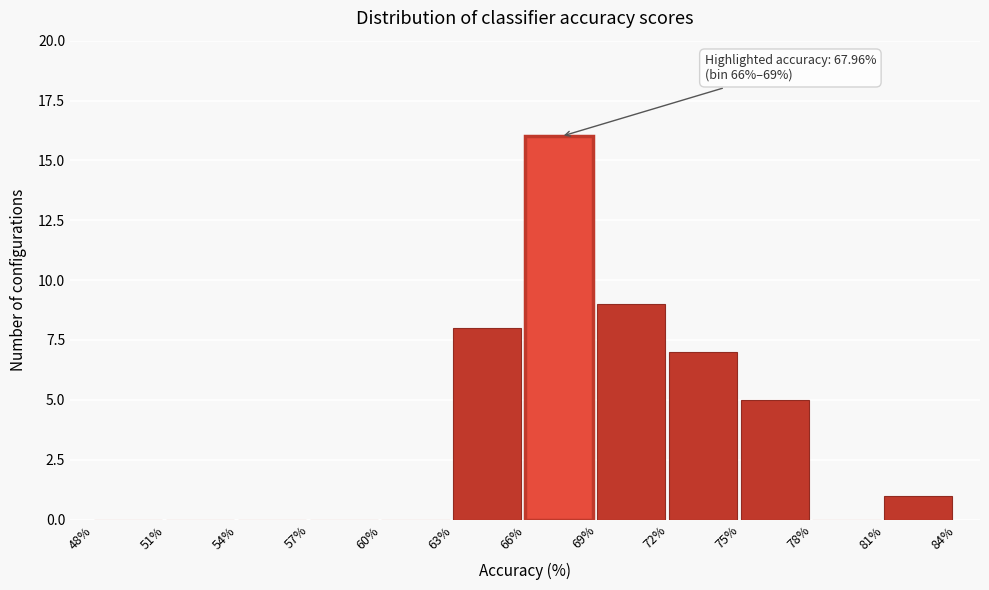

Which range on the x-axis has the tallest bar?

66% to 69%